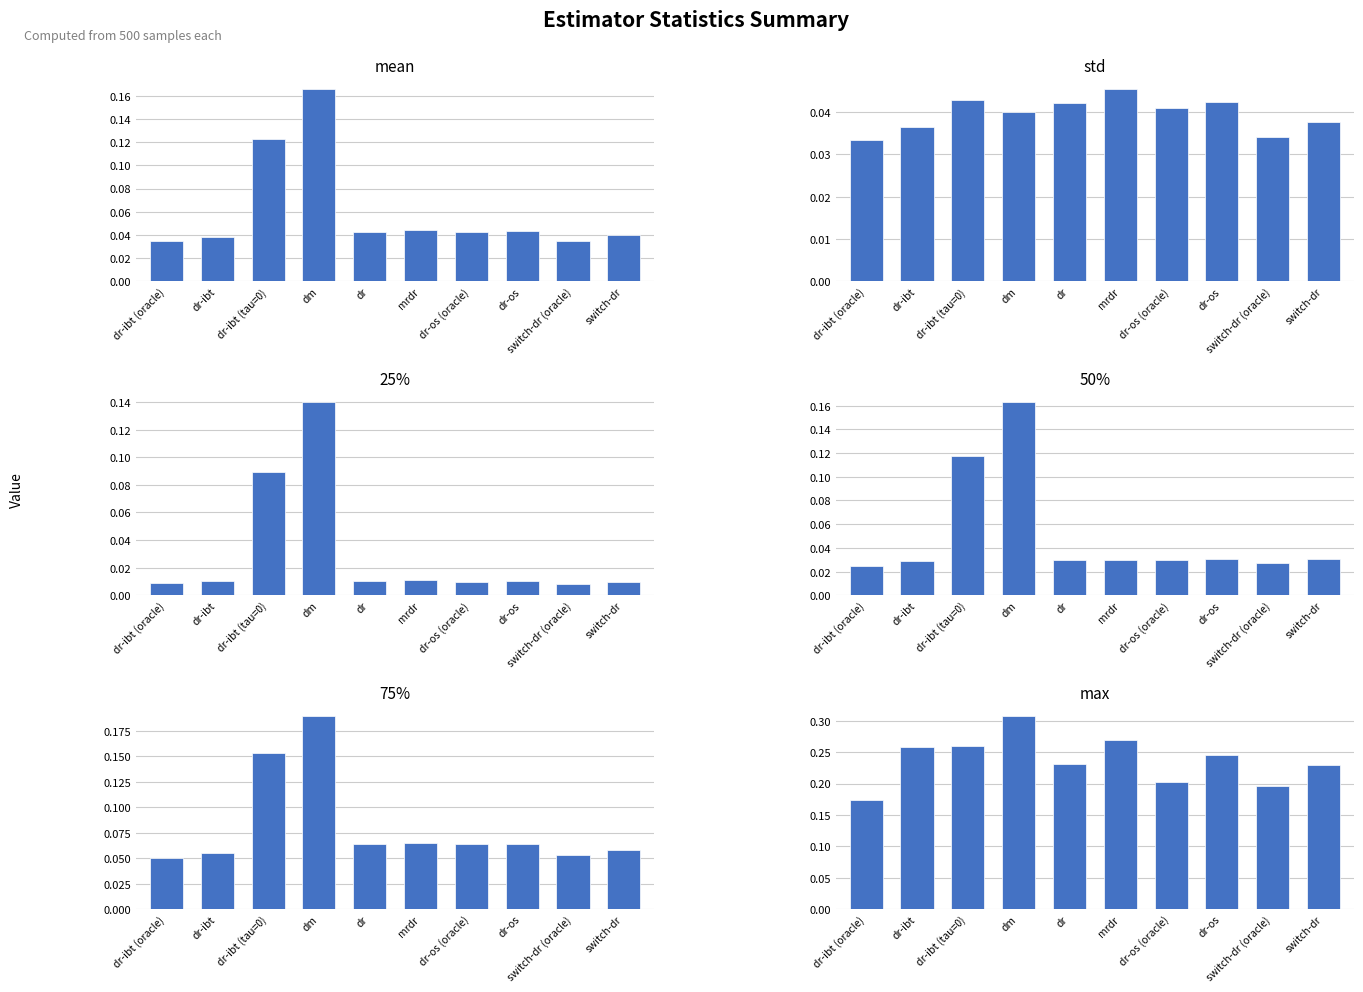

Rank the series by their maximum value, from highest to lowest.

max, 75%, mean, 50%, 25%, std